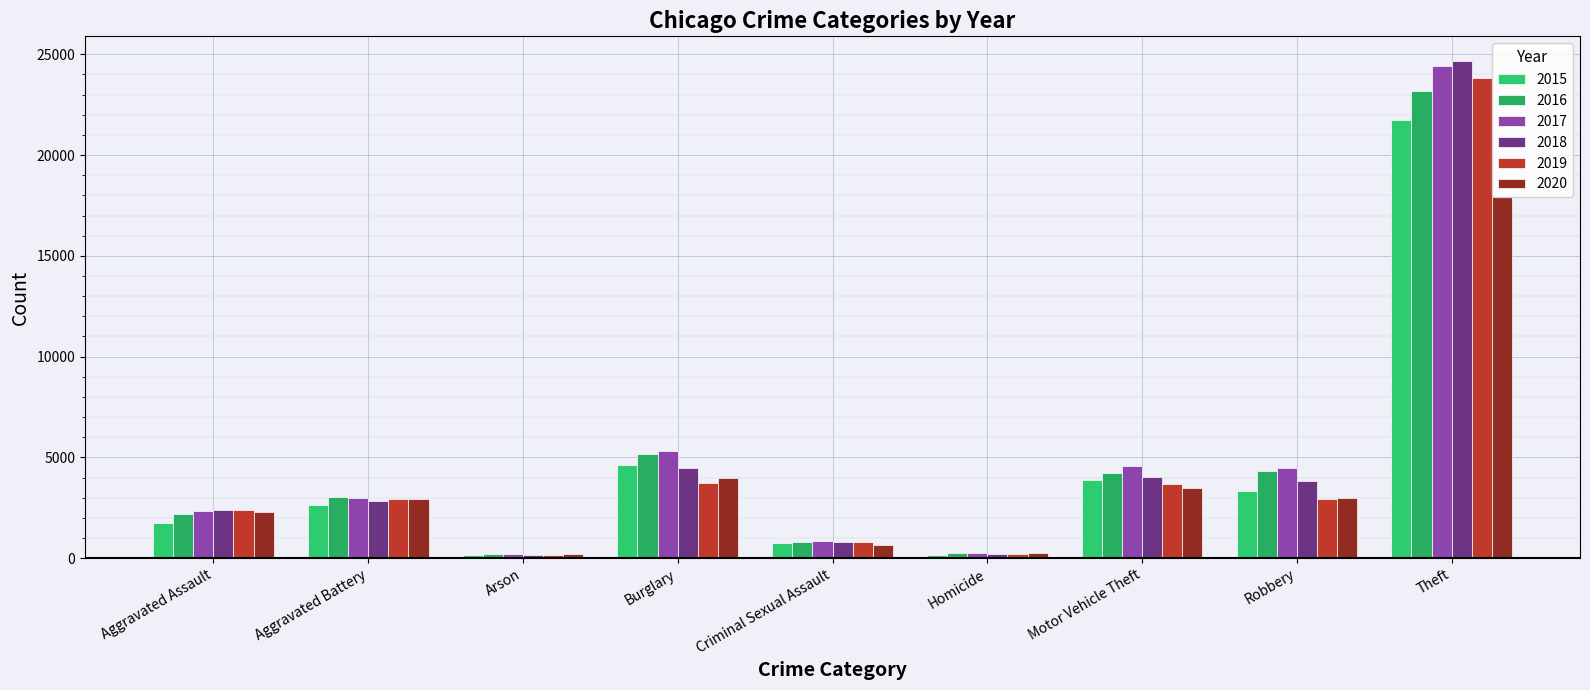

Between Criminal Sexual Assault and Robbery, which series saw the biggest shift?

2017